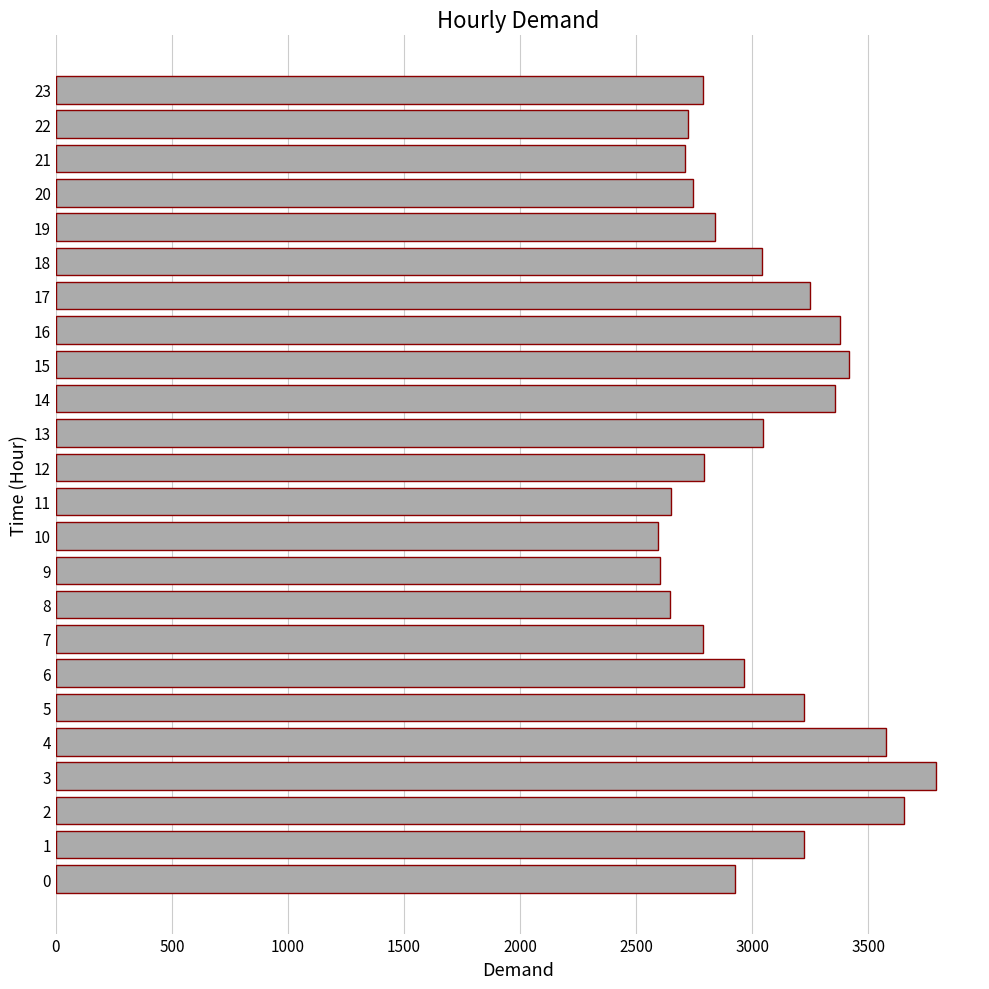

How many distinct data groups are displayed?

1